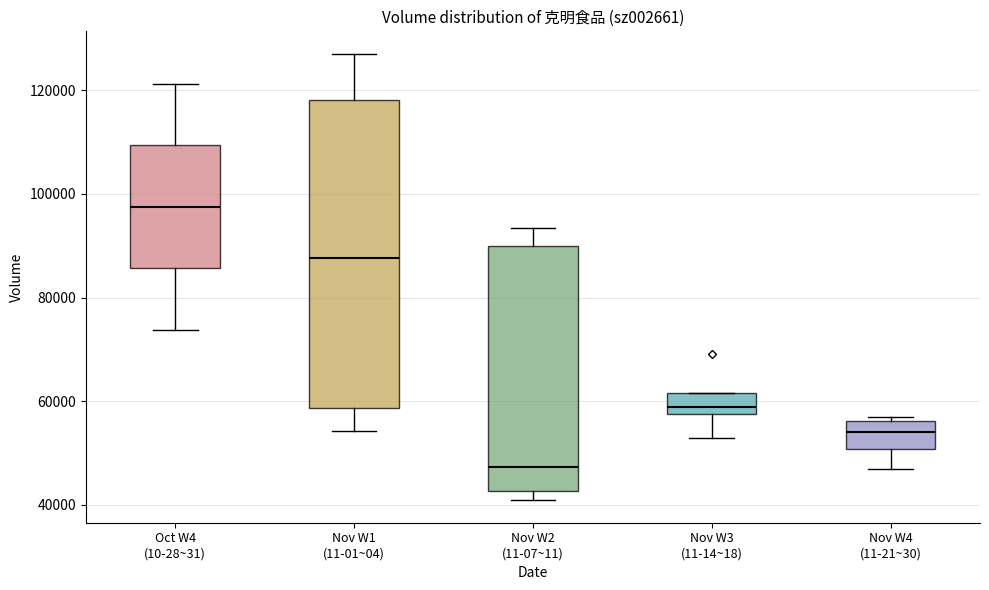

Reading left to right, read every box against the y-axis: the position of its median line, the range the box covers, and the ends of its whiskers. The values are not printed on the chart, so give them approximately, as read against the axis.

Oct W4 (10-28~31): median 98000, box 86000 to 110000, whiskers 74000 to 122000
Nov W1 (11-01~04): median 88000, box 58000 to 118000, whiskers 54000 to 128000
Nov W2 (11-07~11): median 48000, box 42000 to 90000, whiskers 40000 to 94000
Nov W3 (11-14~18): median 58000 (just above the box's lower edge), box 58000 to 62000, whiskers 52000 to 62000
Nov W4 (11-21~30): median 54000, box 50000 to 56000, whiskers 48000 to 56000 (just above the box's upper edge)